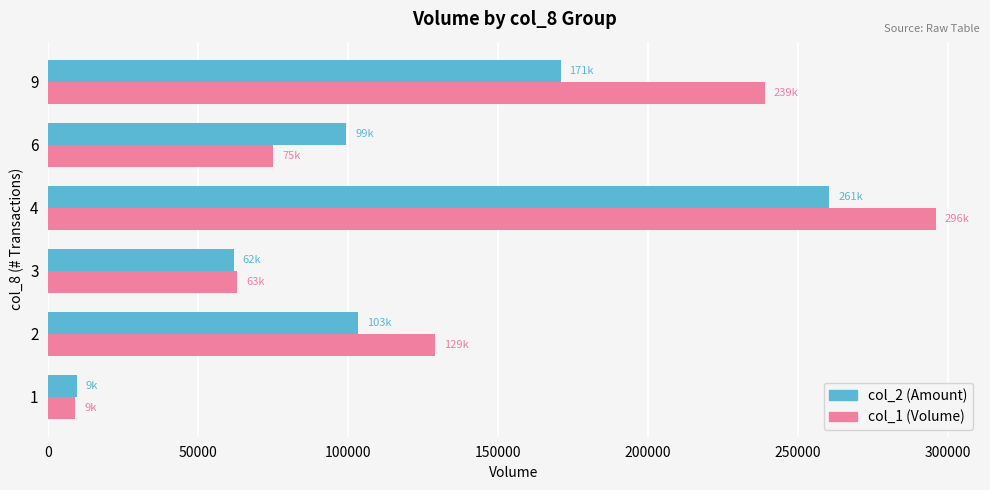

How many data points does each series have?

6